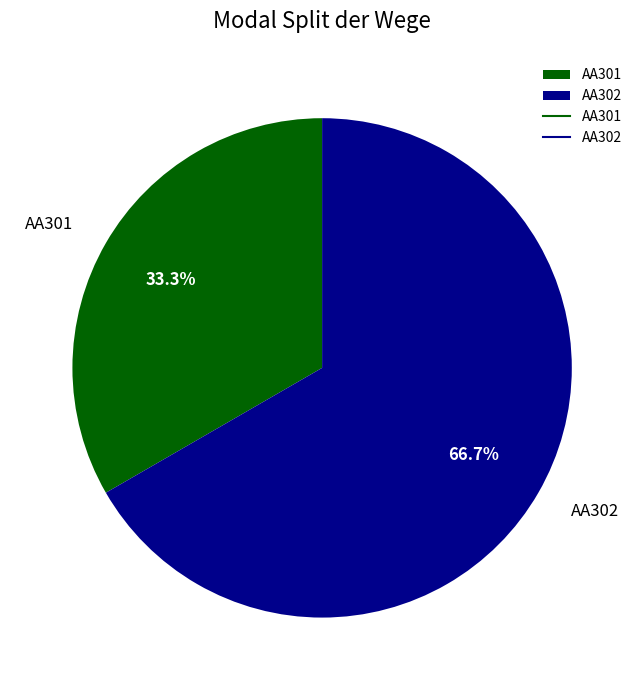

The AA302 slice represents 67% of the pie. True or false?

True